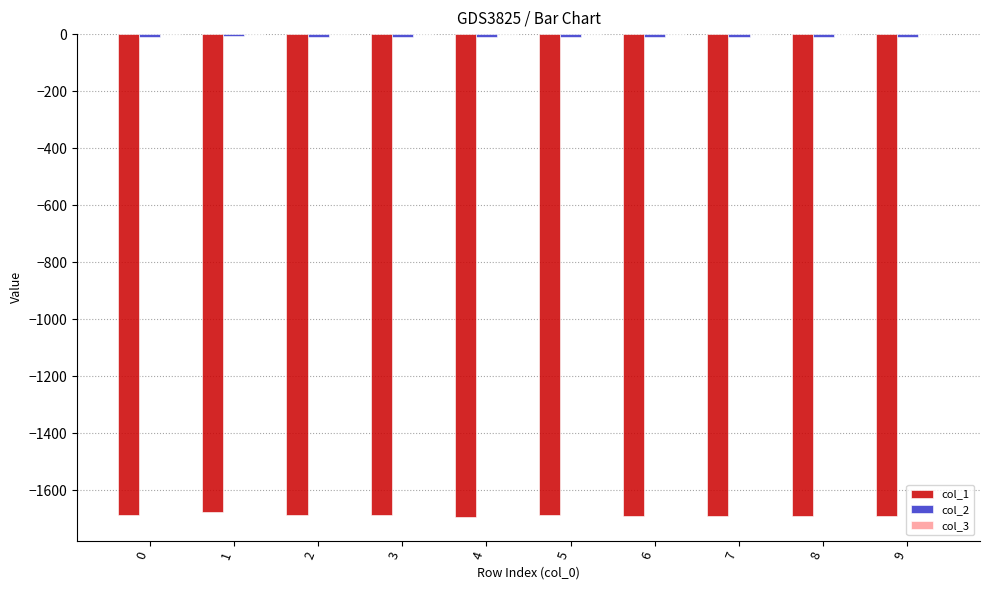

The value of col_1 at 4 is -1692.2. True or false?

True